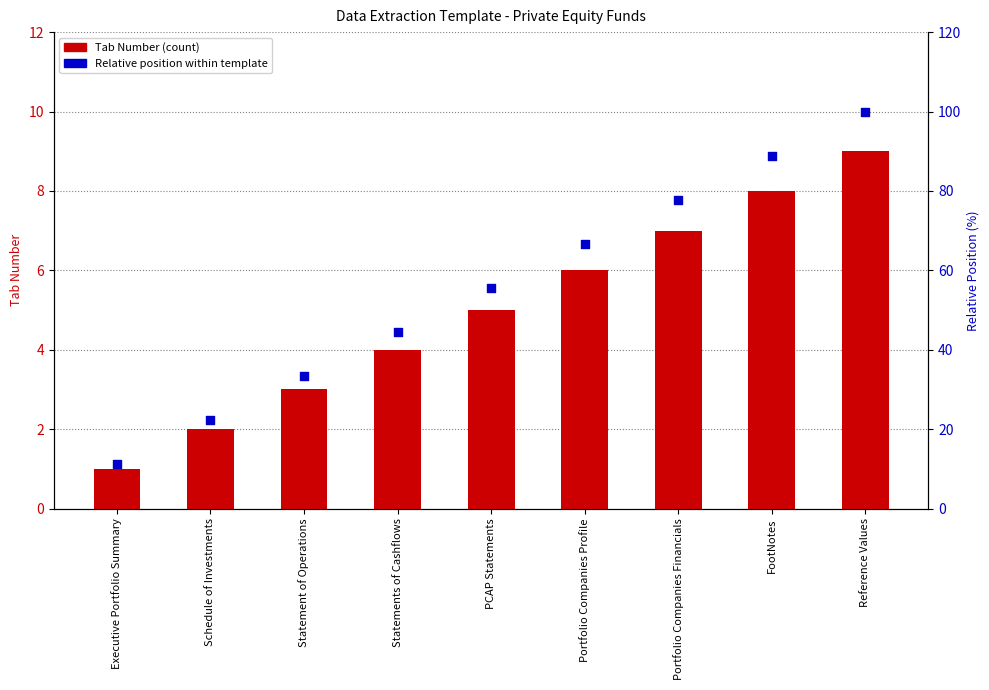

Which series reaches the minimum Y coordinate?

Tab Number